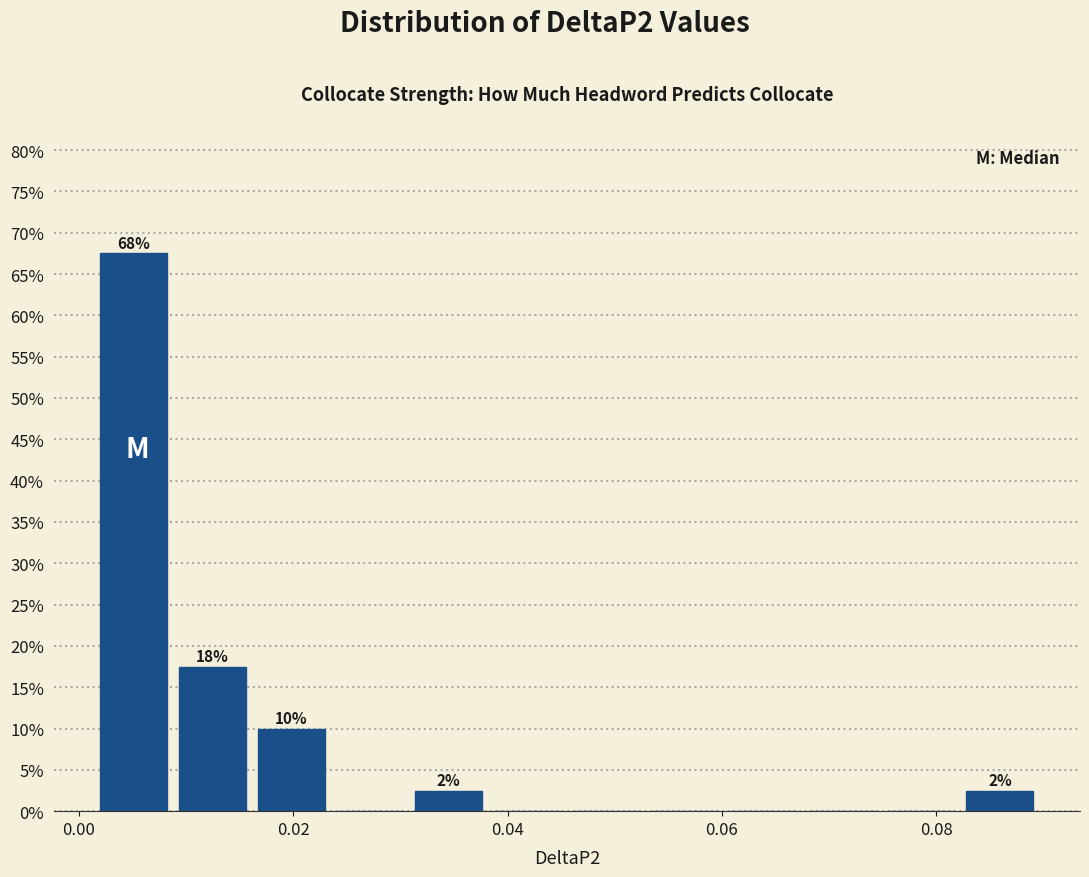

Around what value on the x-axis is the tallest bar? Give the approximate position of its centre, as read against the axis.

0.006